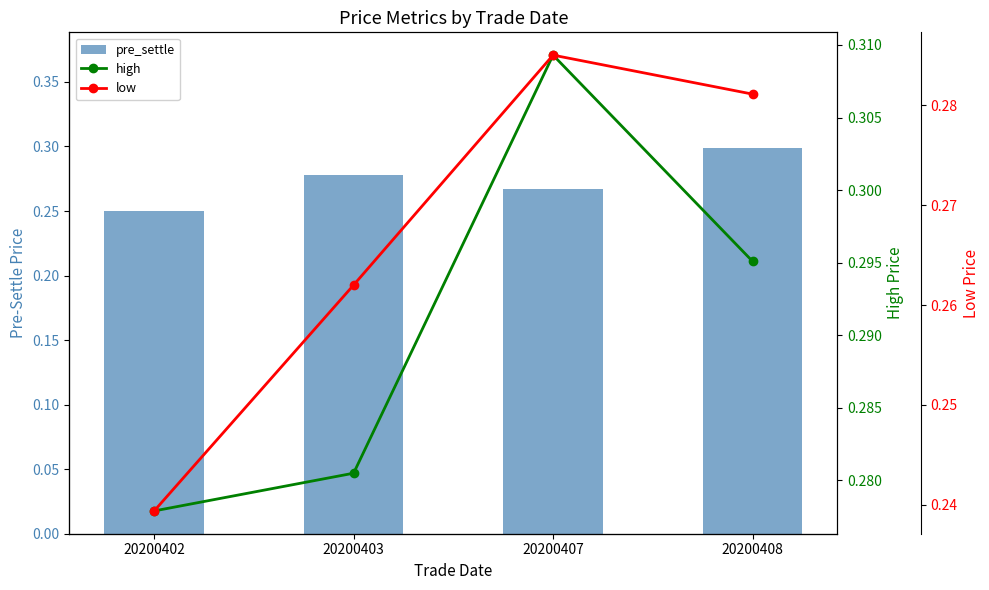

List the labels in order of high value, smallest first.

20200402, 20200403, 20200408, 20200407